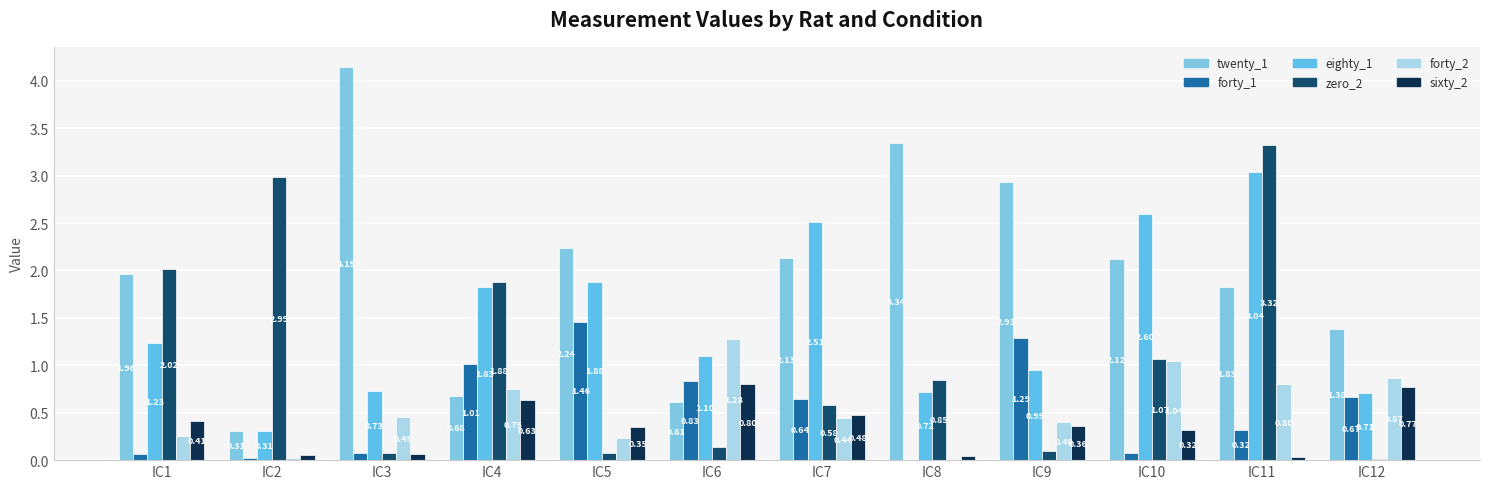

Which has a higher value, IC7 or IC6?

IC7